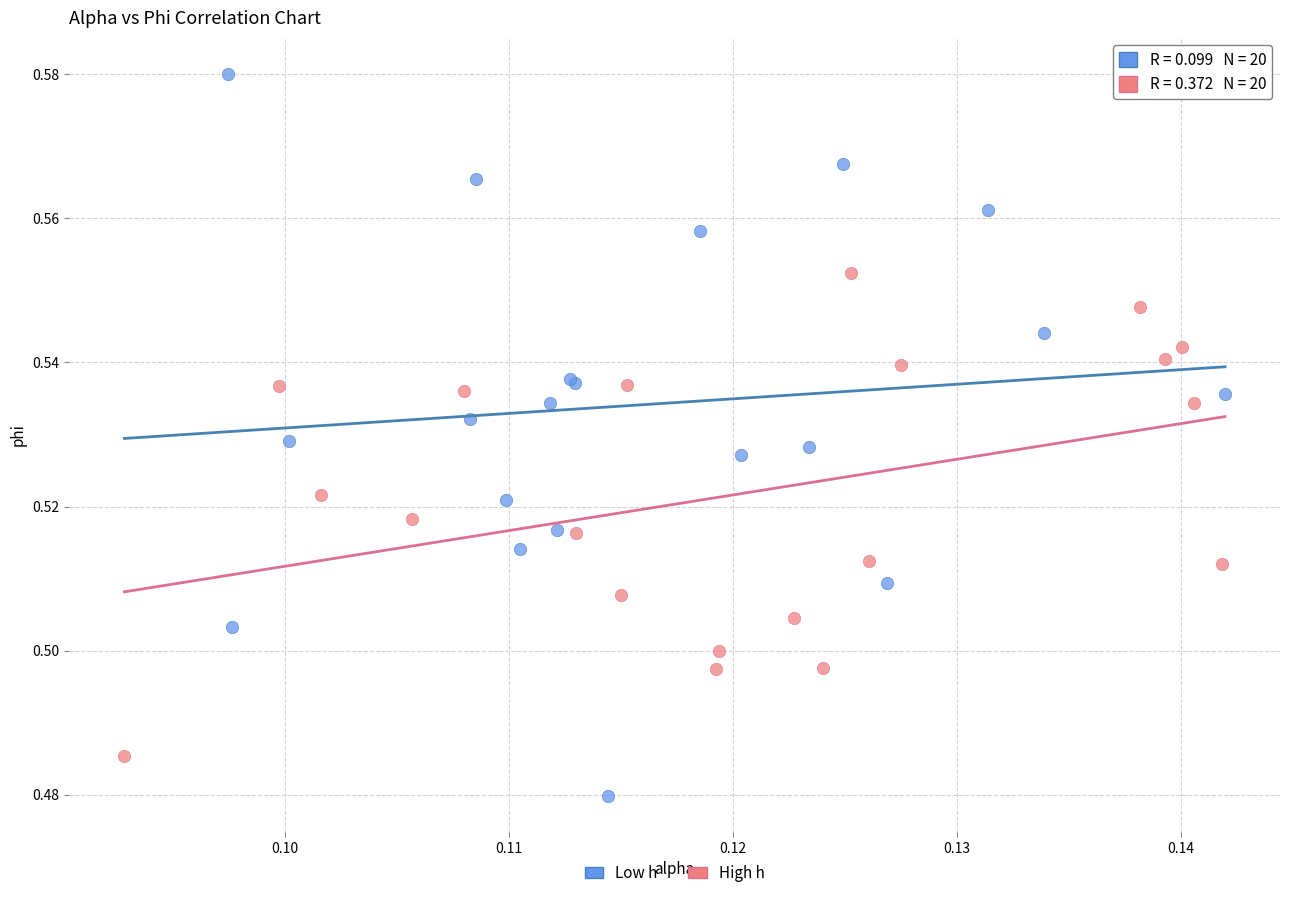

Which series contains the highest Y value?

Low h